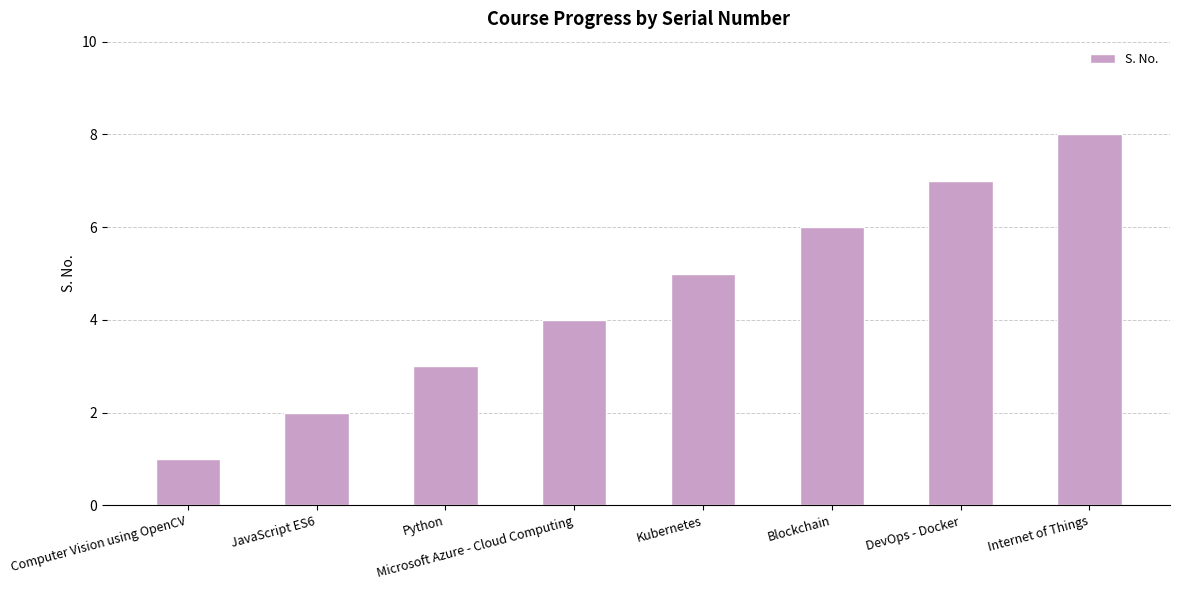

Rank the categories by value from highest to lowest.

Internet of Things, DevOps - Docker, Blockchain, Kubernetes, Microsoft Azure - Cloud Computing, Python, JavaScript ES6, Computer Vision using OpenCV